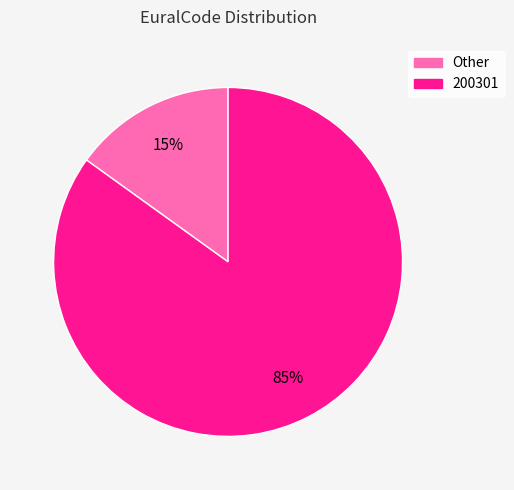

Count the number of slices in the pie.

2